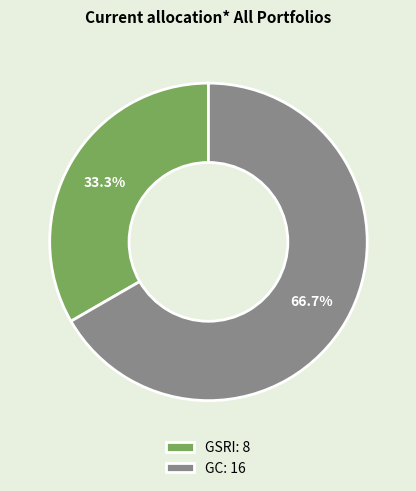

Approximately how many times larger is the value at GC compared to GSRI?

2.0